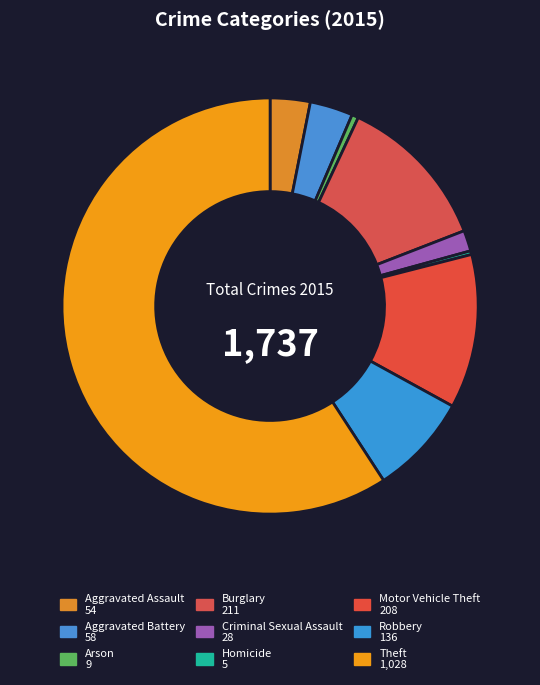

How many segments does this pie chart have?

9